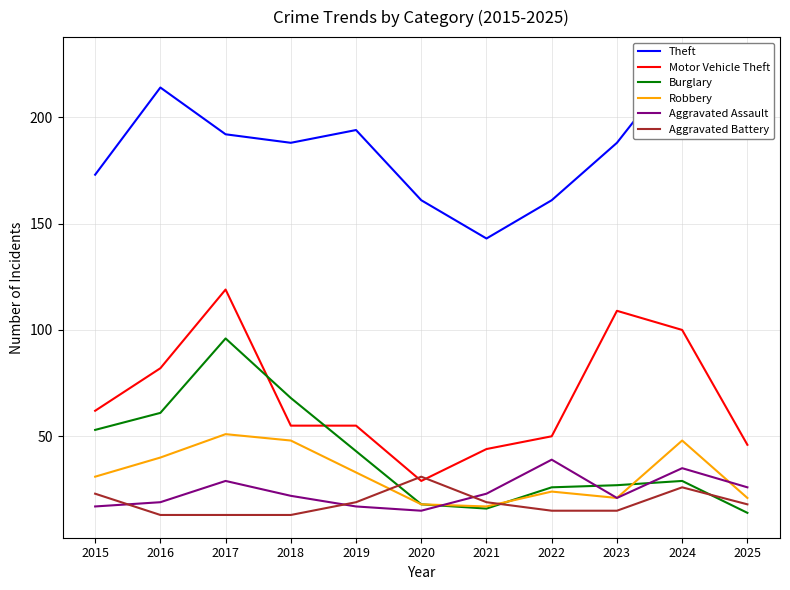

What is the total value across all series at 2021?

262